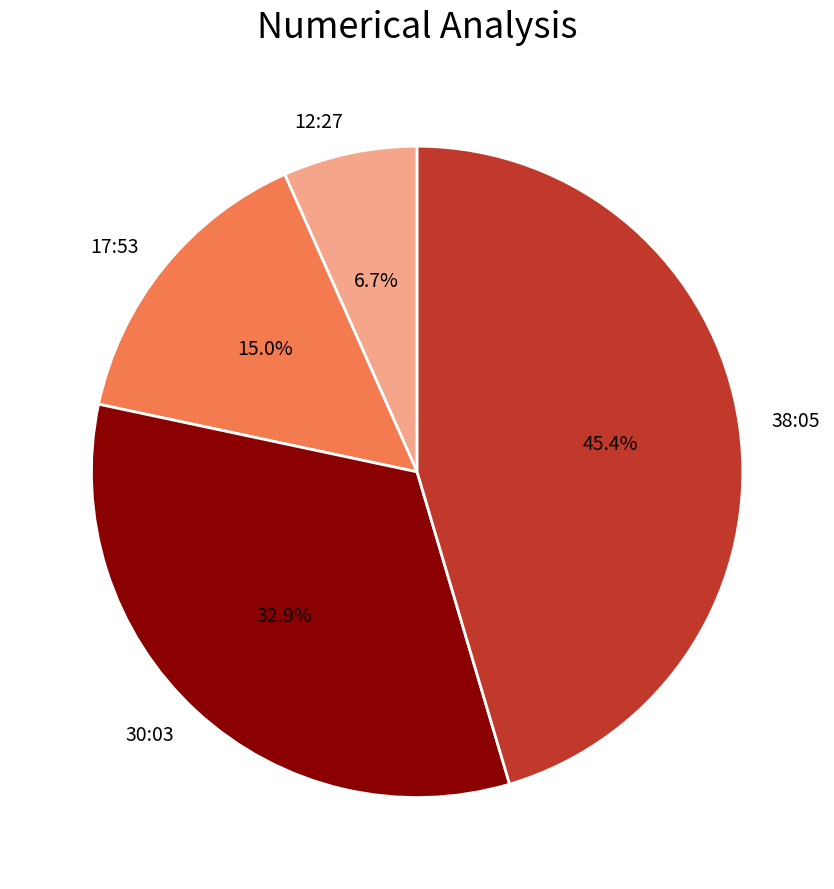

Is 38:05 the majority of the pie?

No